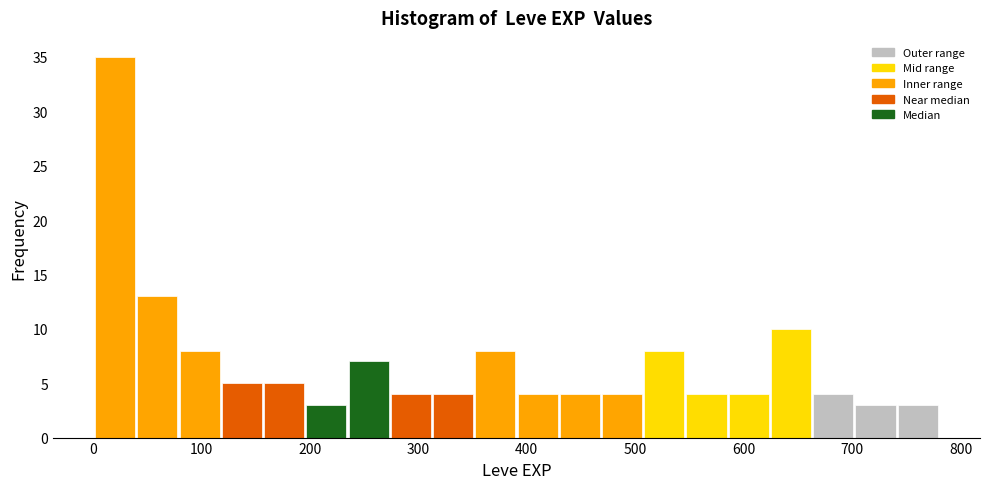

Read against the x-axis, roughly where is the centre of the tallest bar?

20